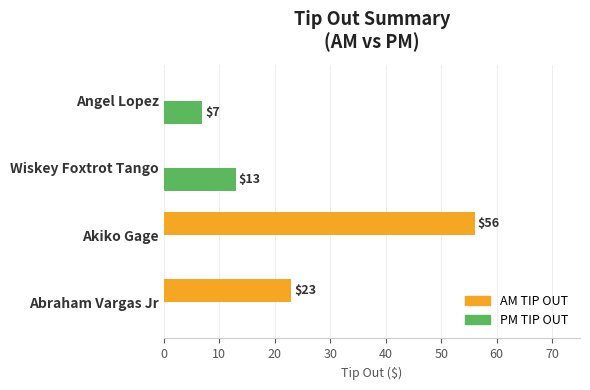

The PM TIP OUT series shows 11 at Angel Lopez. True or false?

False